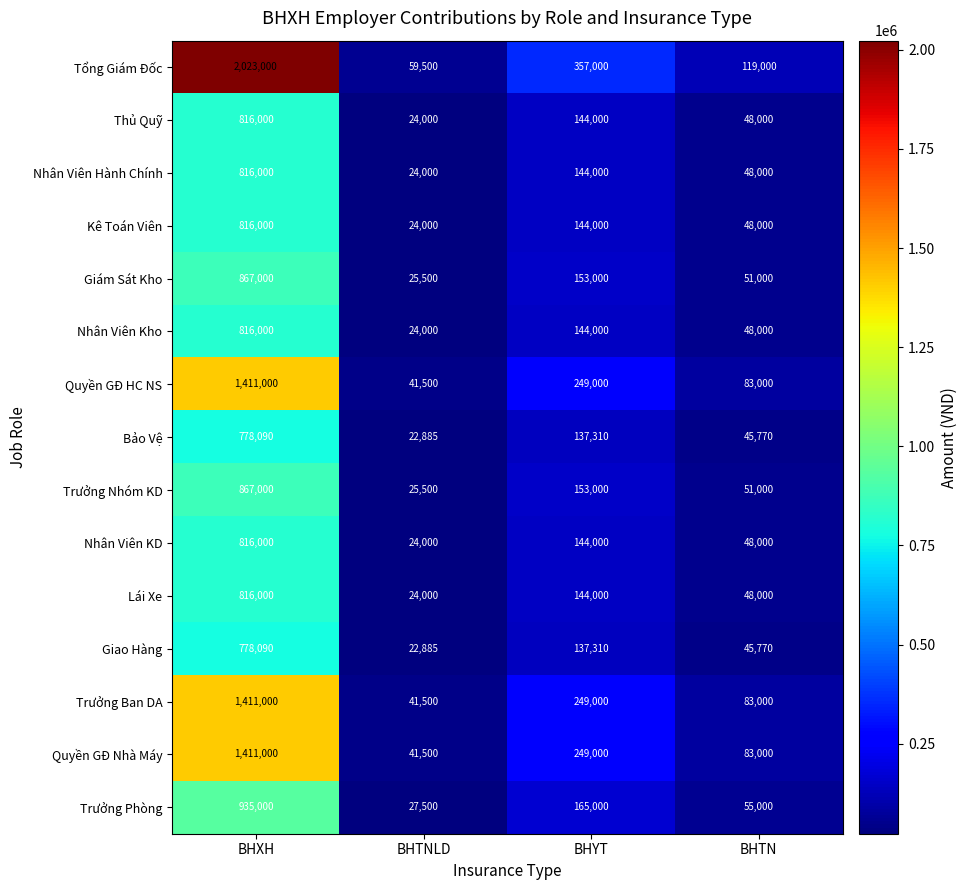

At which category is the sum across all series the highest?

BHXH